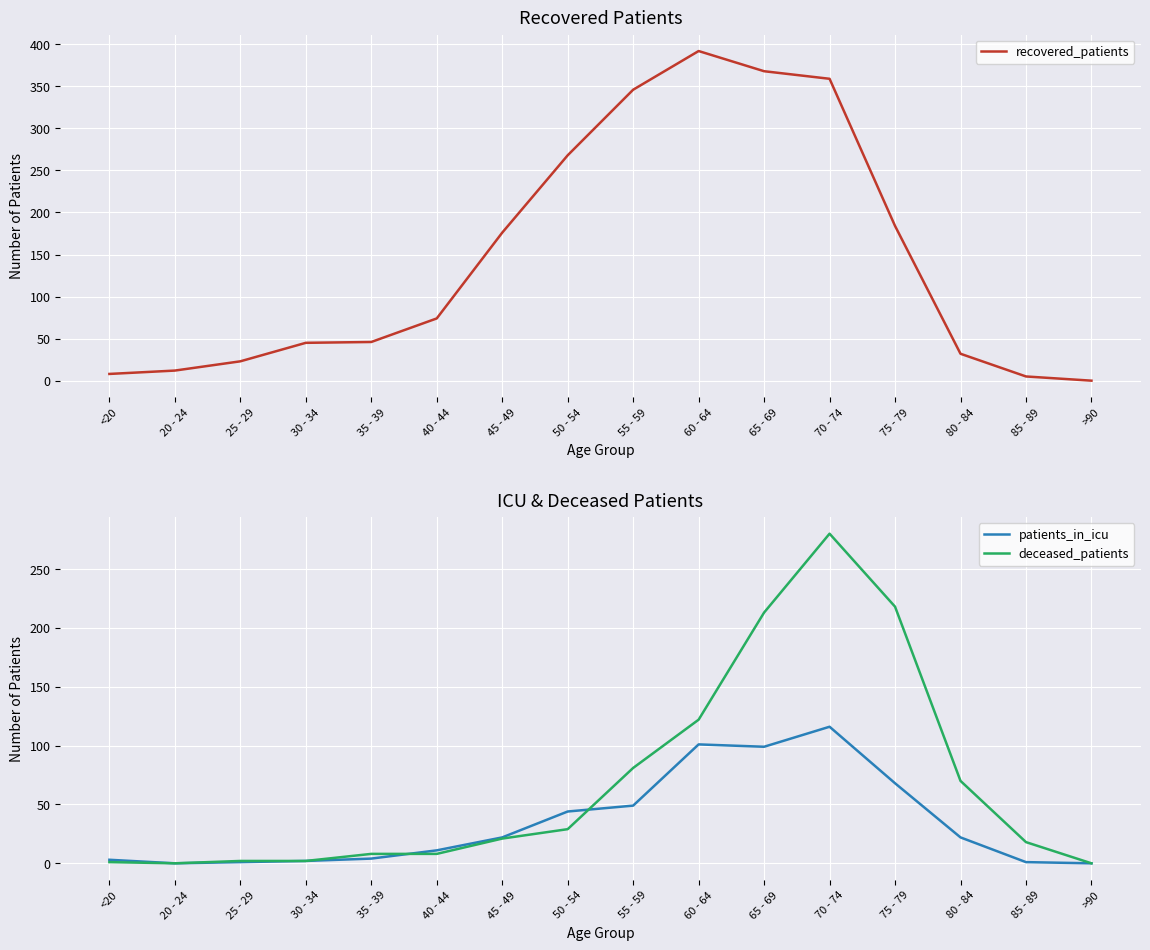

What is the maximum value for deceased_patients?

280